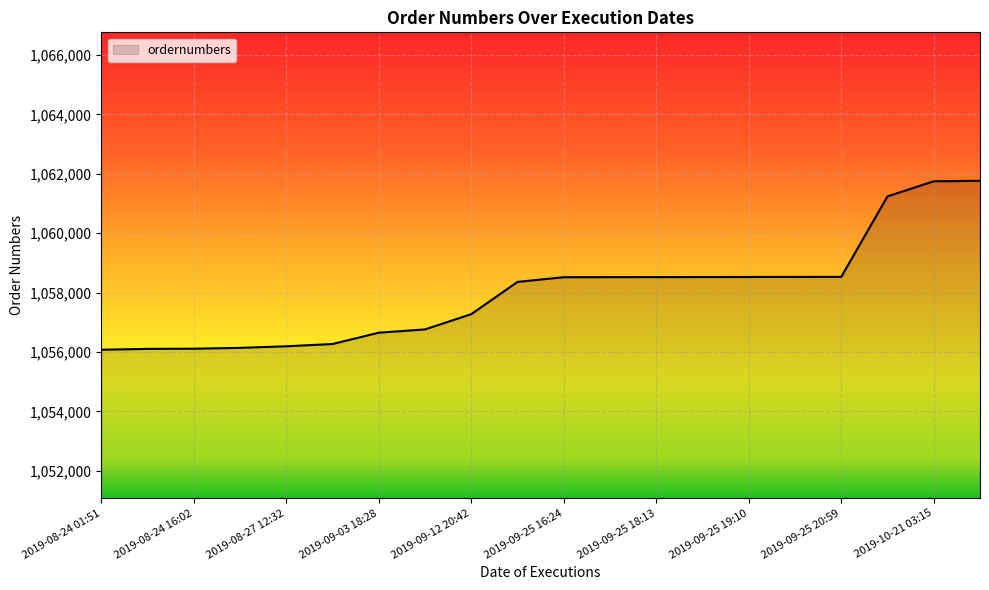

What is the minimum value shown in the chart?

1056076